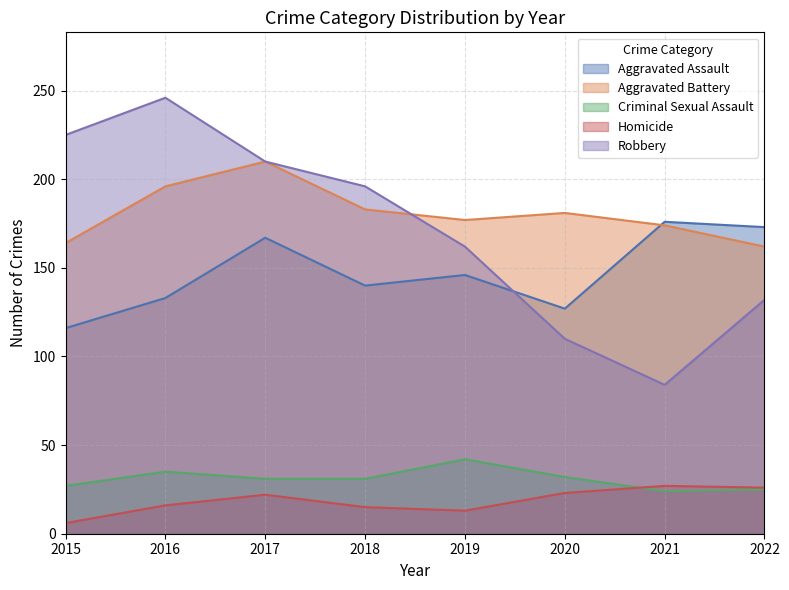

Which series has the largest total across all categories?

Aggravated Battery